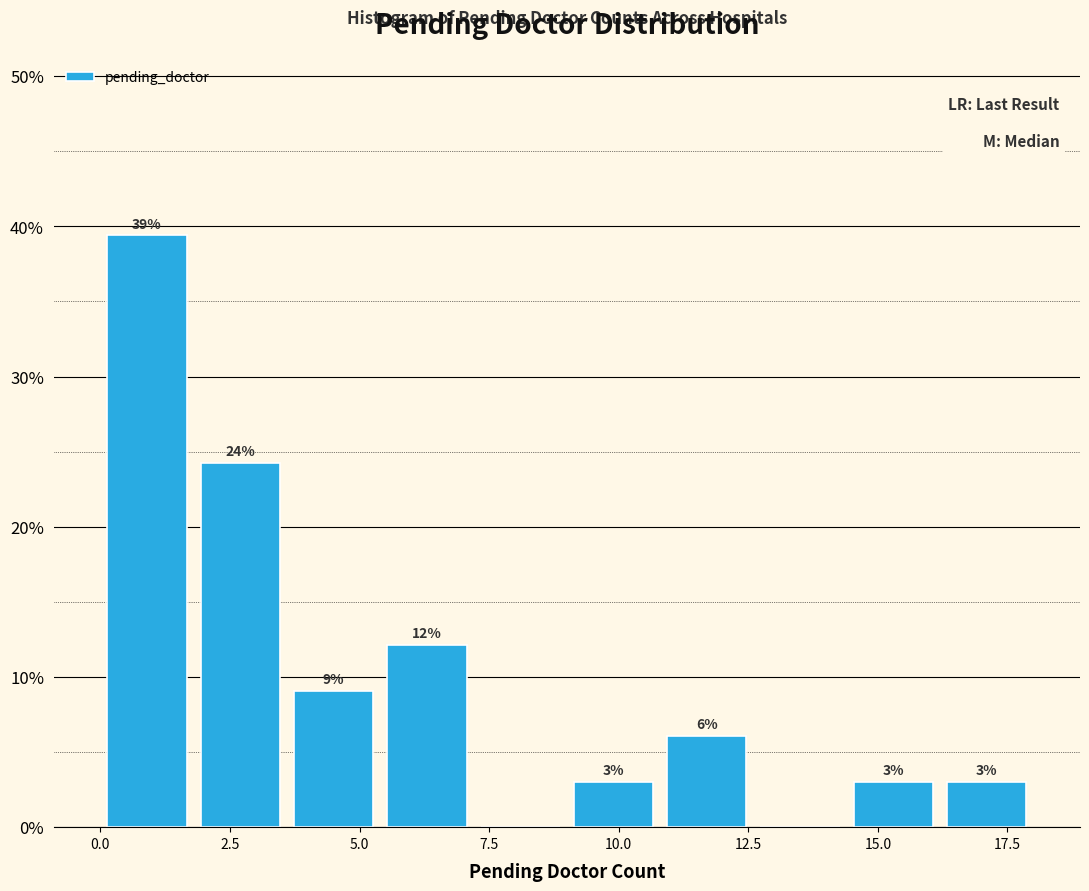

Read against the x-axis, roughly where is the centre of the tallest bar?

1.0